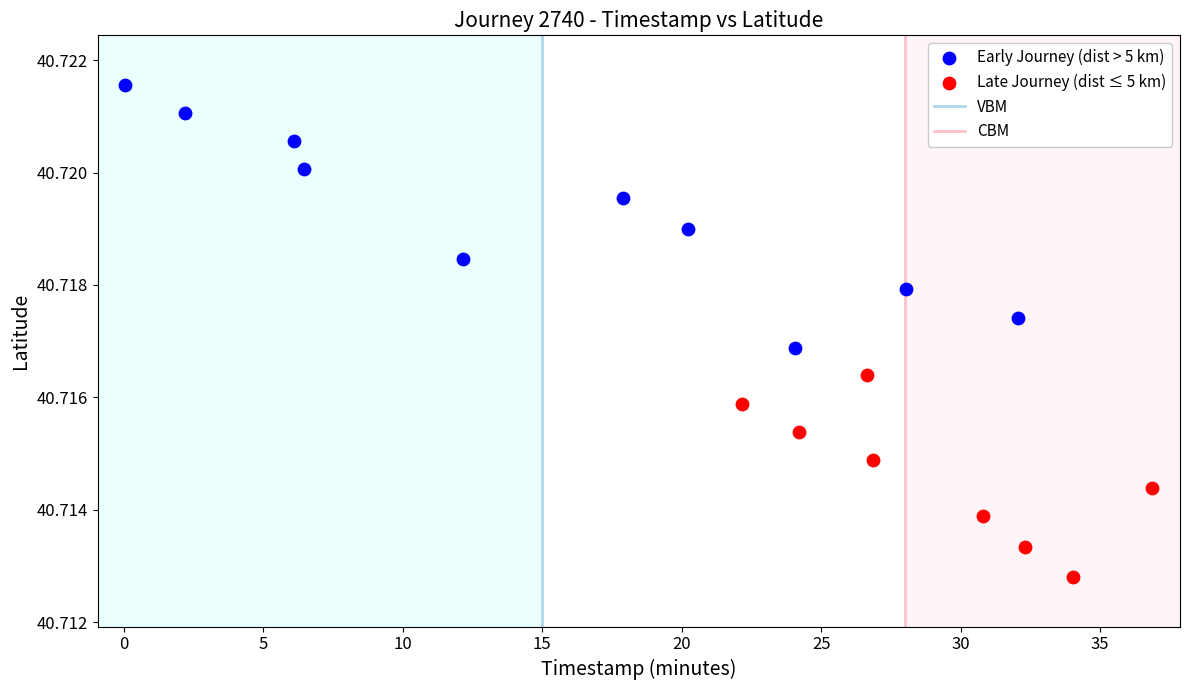

Which series has the largest Y range (max minus min)?

Early Journey (dist > 5 km)